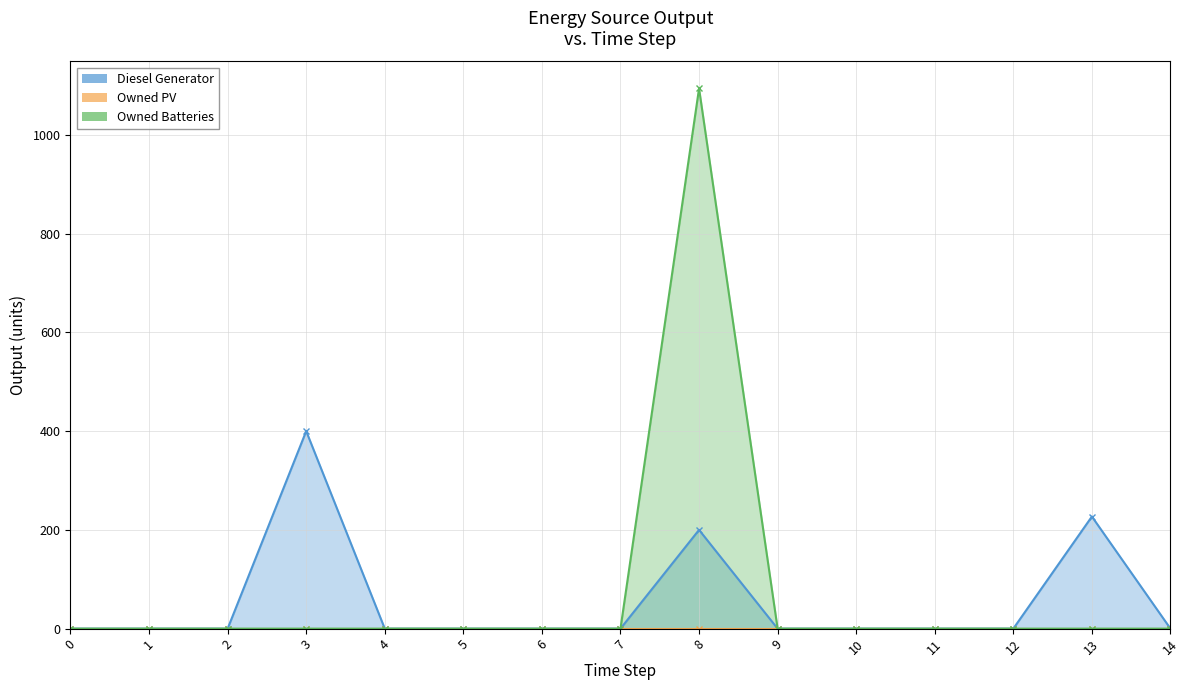

True or false: Owned Batteries and Diesel Generator cross at least once.

False